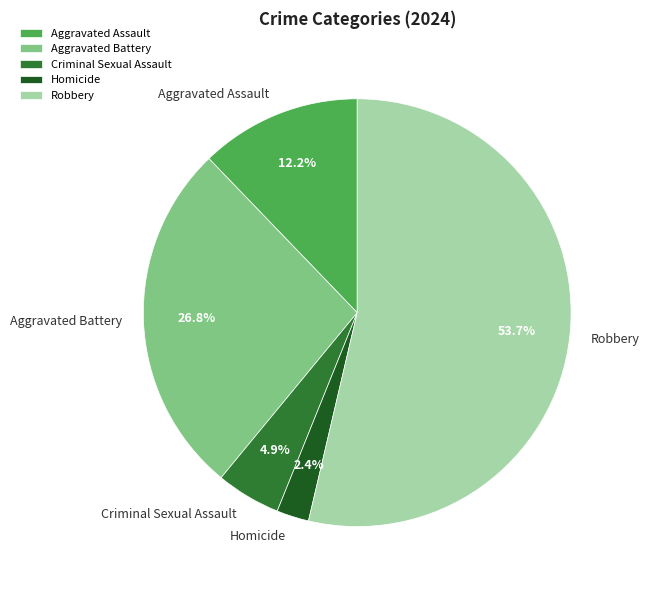

What percentage is NOT represented by Homicide?

97.6%